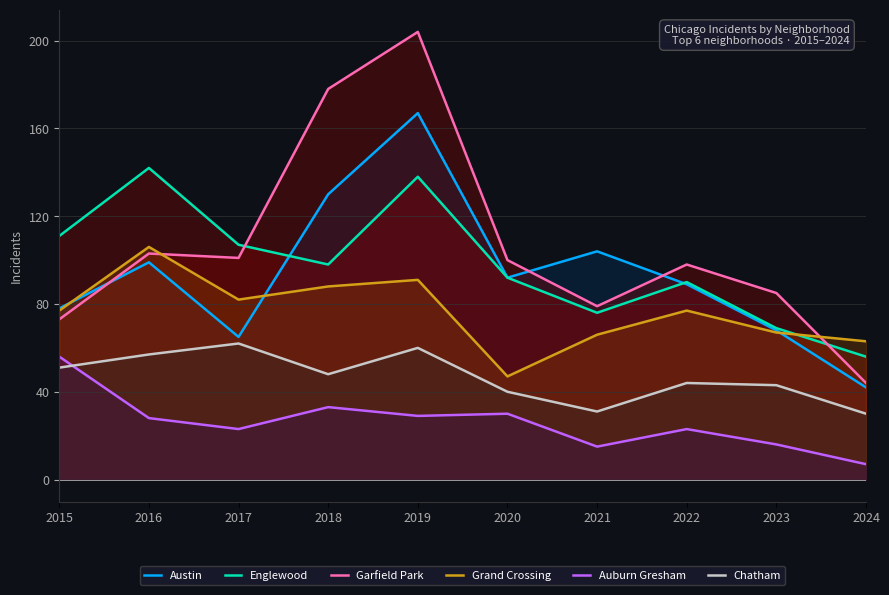

True or false: Chatham and Austin cross at least once.

False